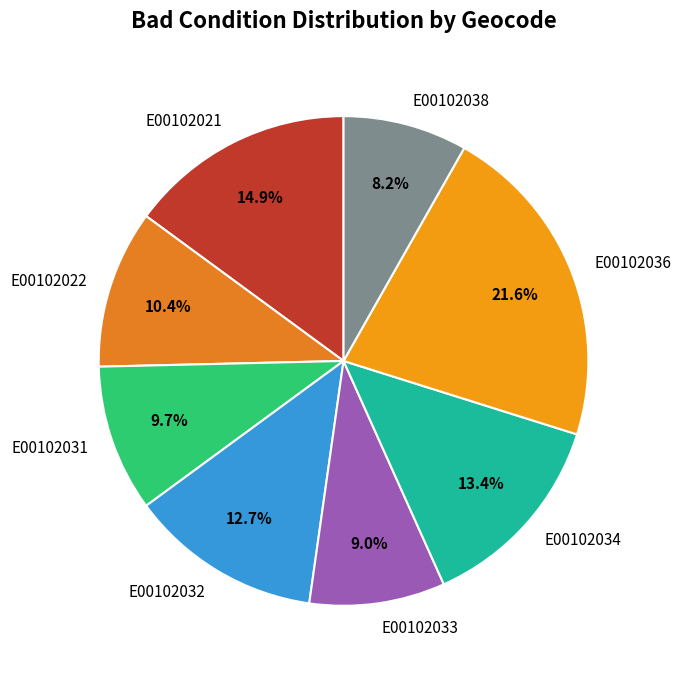

Which has a higher value, E00102034 or E00102021?

E00102021